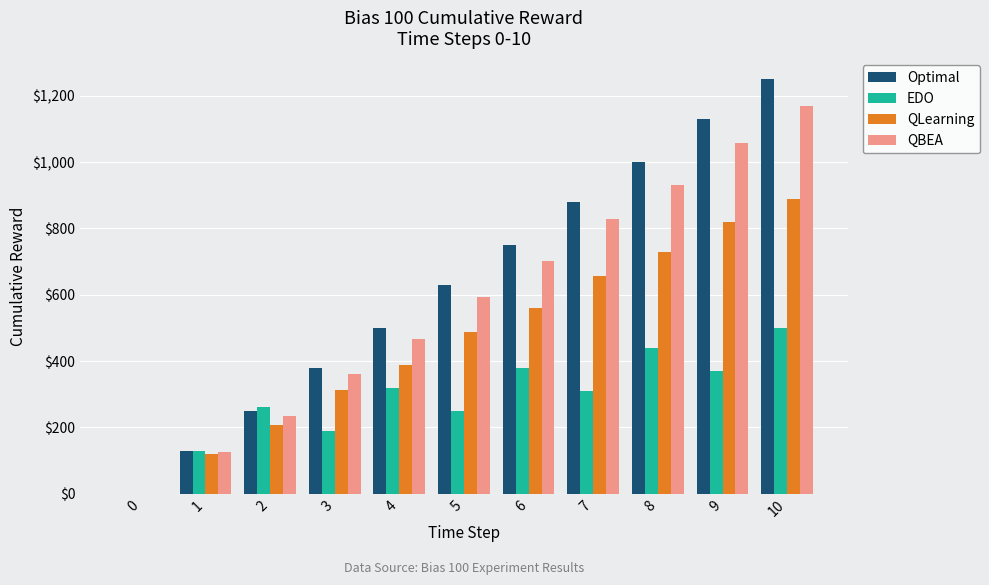

At which label does EDO reach its peak?

10